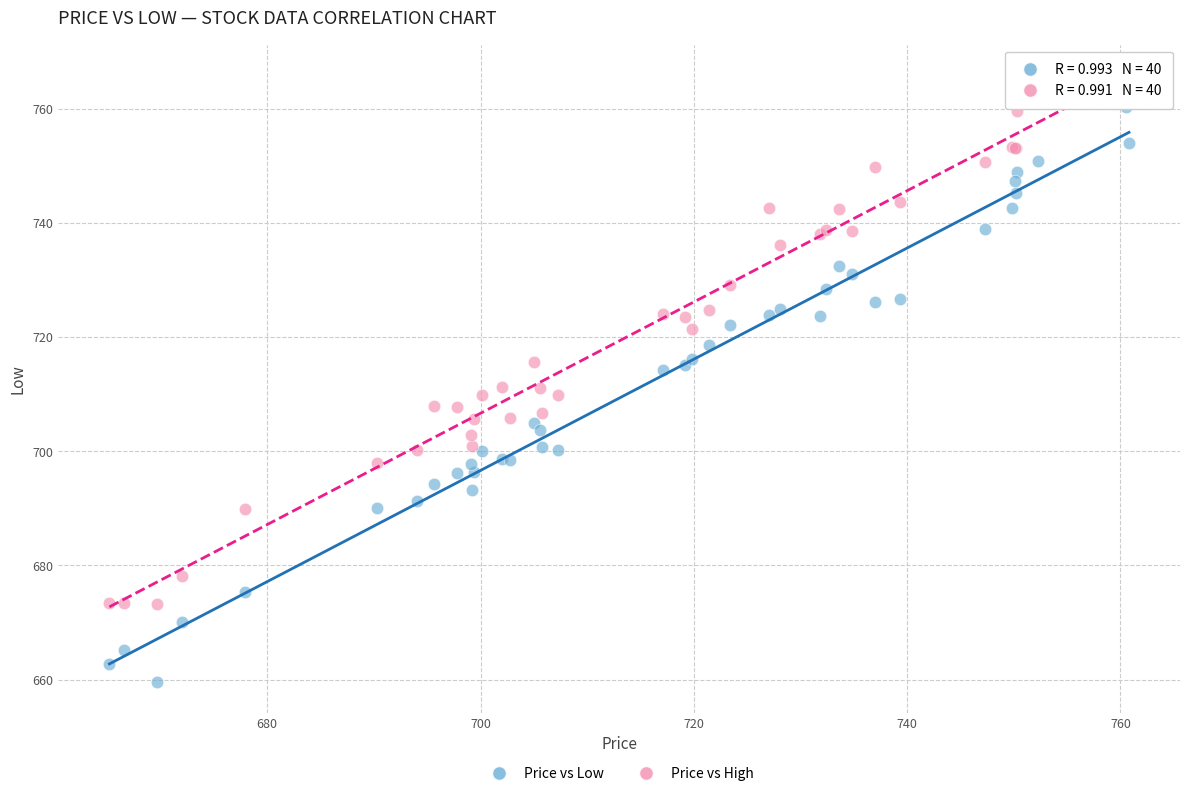

Which series has the largest Y range (max minus min)?

Price vs Low